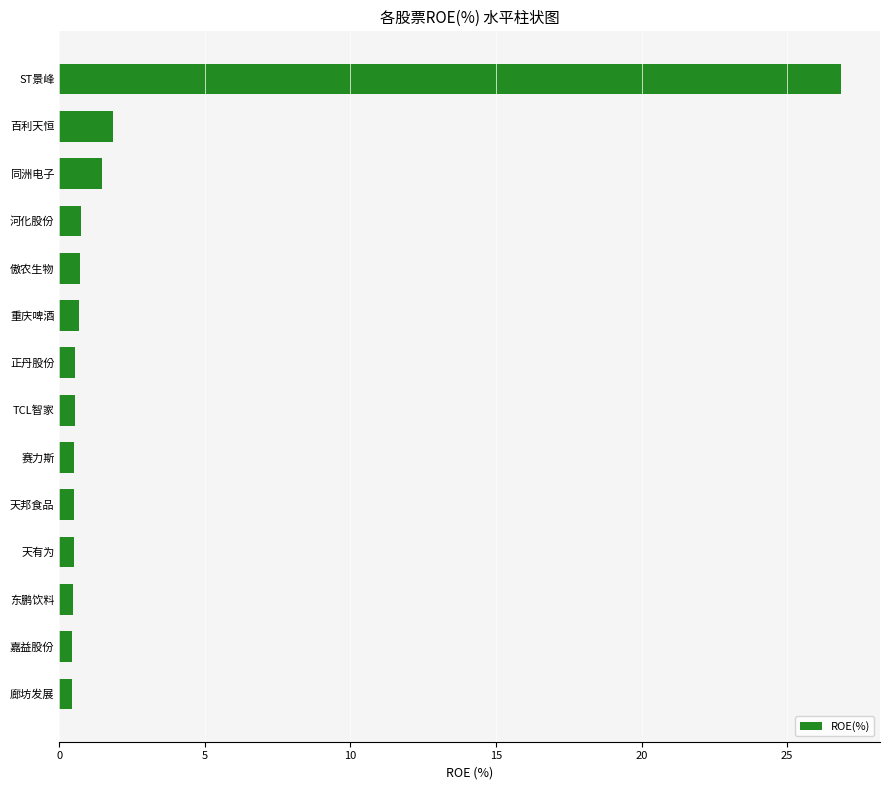

What is the minimum value shown in the chart?

0.4